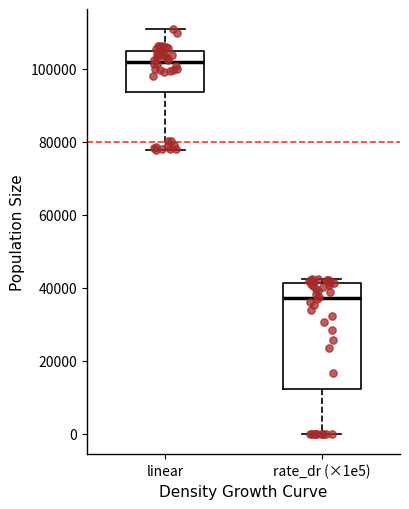

Which box has the highest median line?

linear